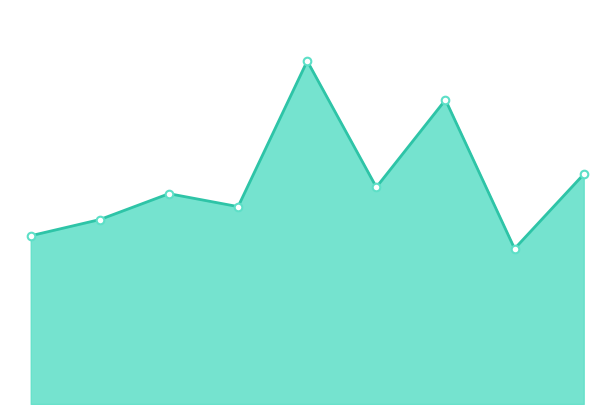

Is this an area chart (filled region under the line)?

Yes